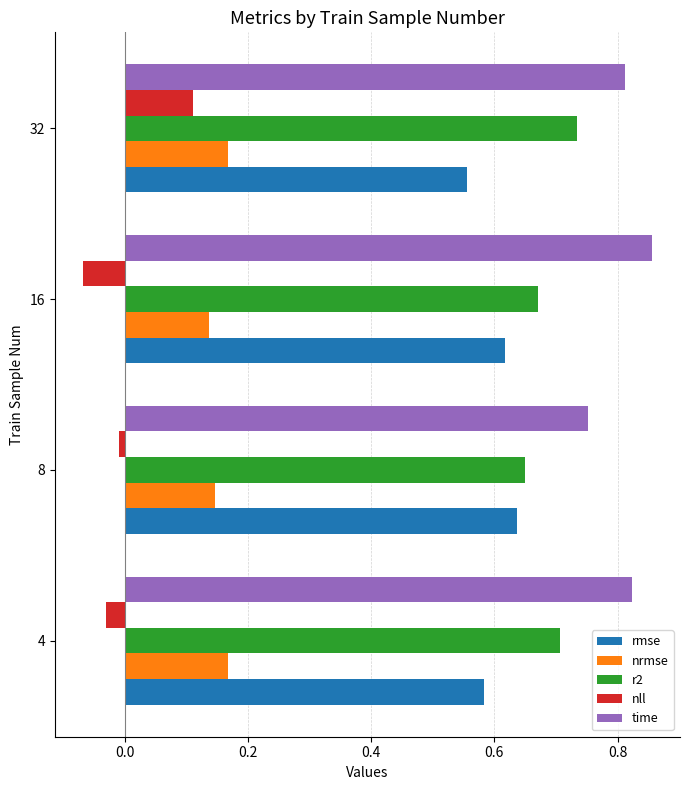

Is it true that nll equals 0.2 at 32?

False